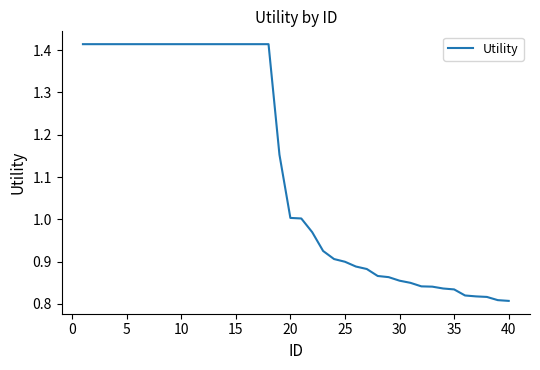

Does the chart display data point markers on the line(s)?

No